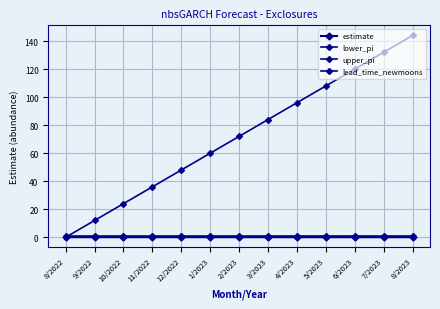

How many positive values does the lead_time_newmoons series have?

12